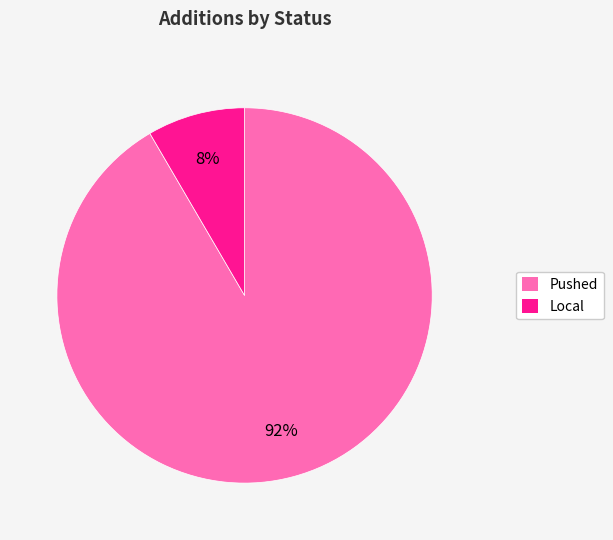

To the nearest percent, what is the average slice percentage?

50%